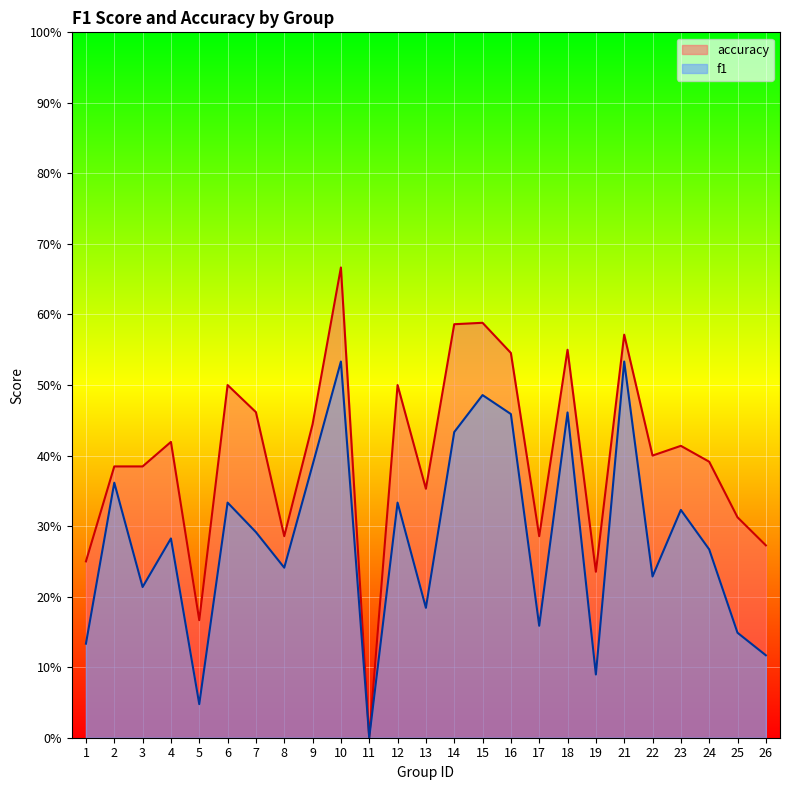

What is the value of the accuracy point at the 25th from the left?

0.3